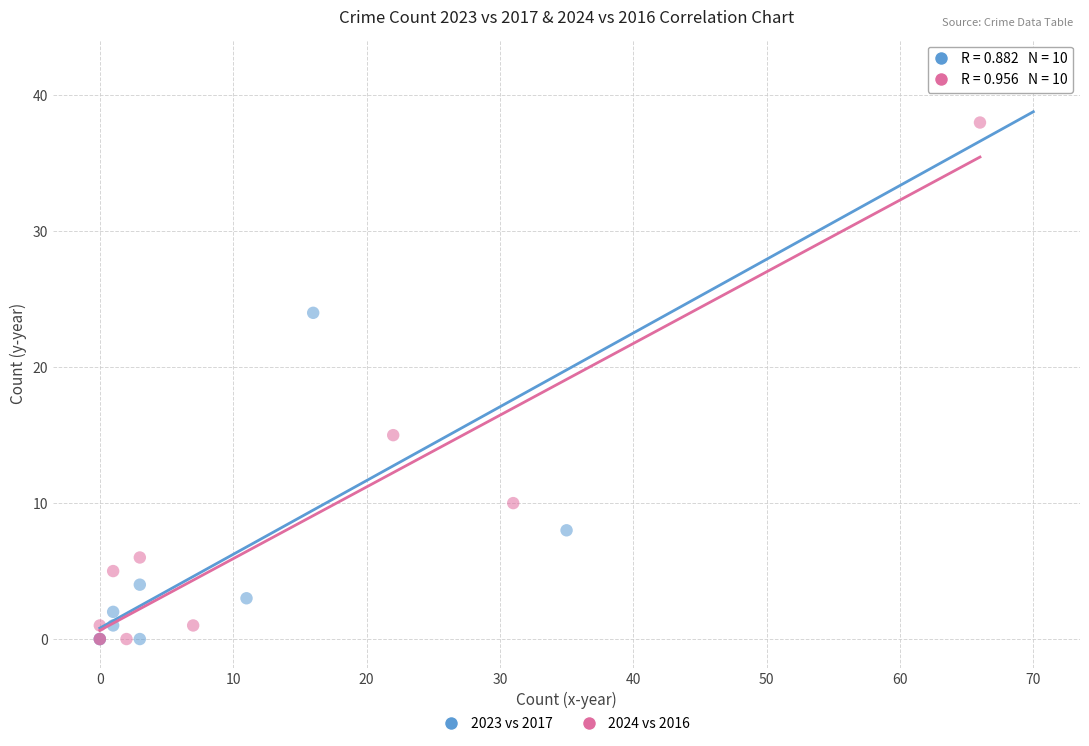

Which series contains the highest Y value?

2023 vs 2017